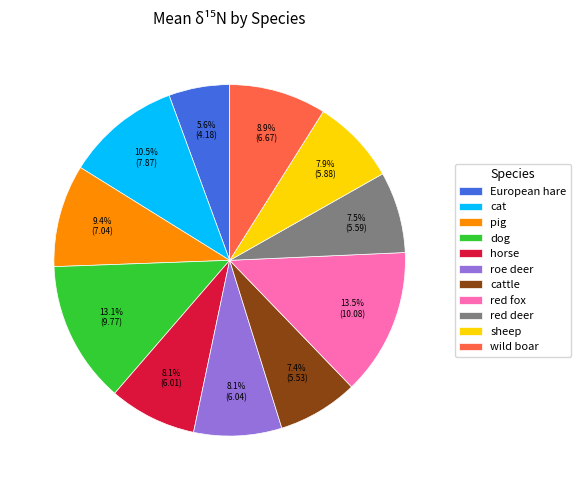

To the nearest percent, what portion does dog represent?

13%